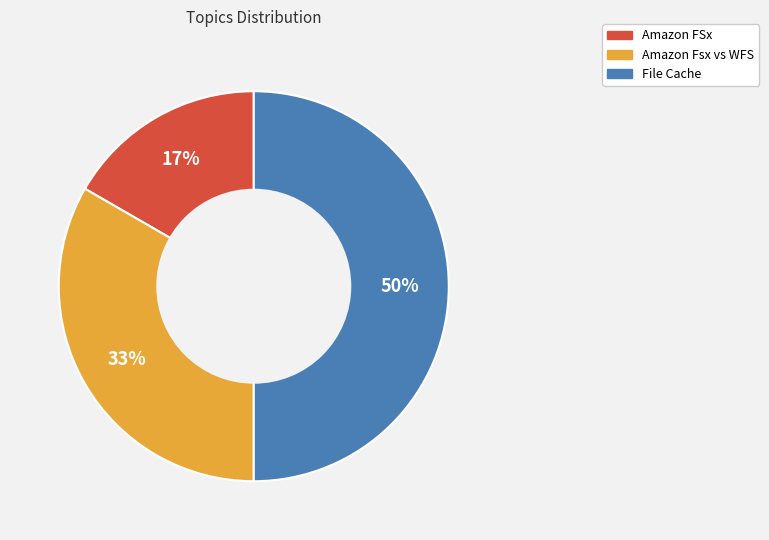

Count the number of slices in the pie.

3